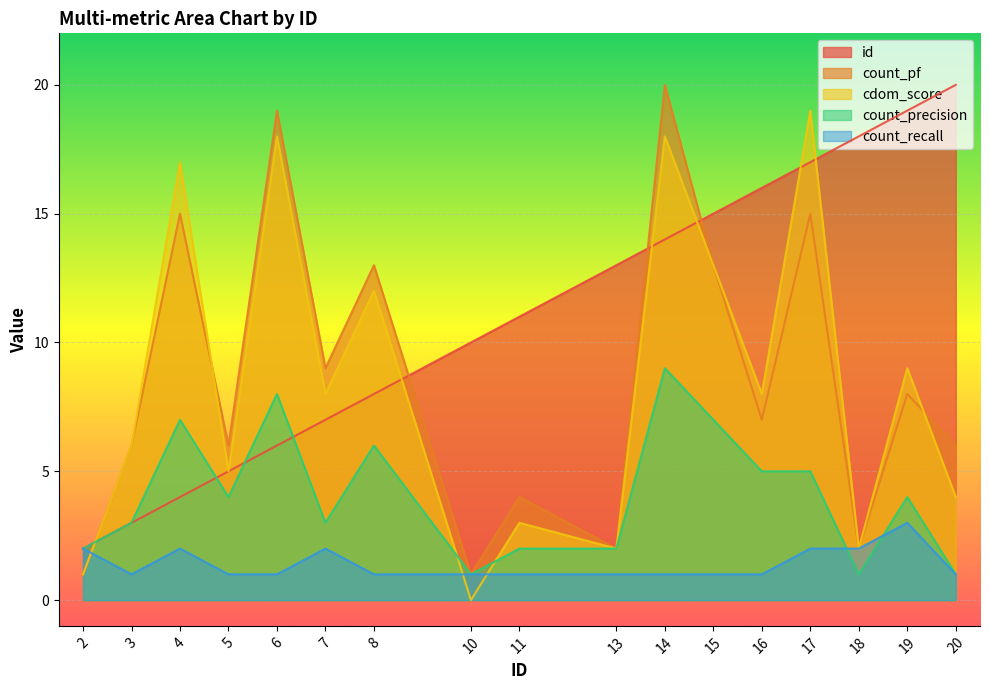

True or false: count_pf has a value of 16 at 7.

False